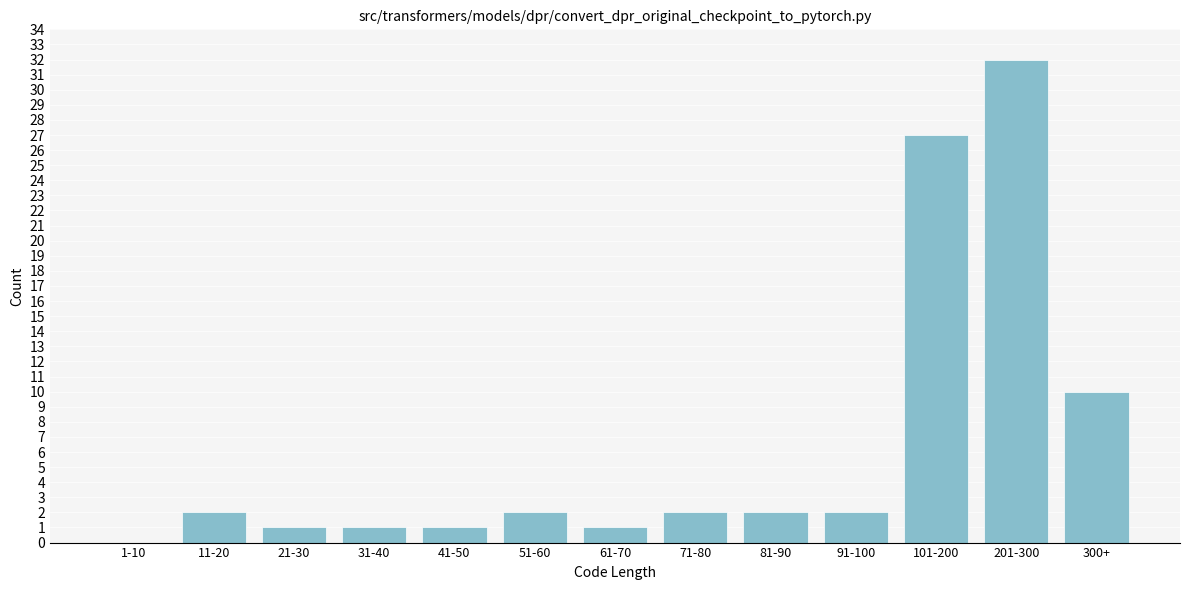

Reading right to left, what are all the values shown in this chart?

300+=10	201-300=32	101-200=27	91-100=2	81-90=2	71-80=2	61-70=1	51-60=2	41-50=1	31-40=1	21-30=1	11-20=2	1-10=0